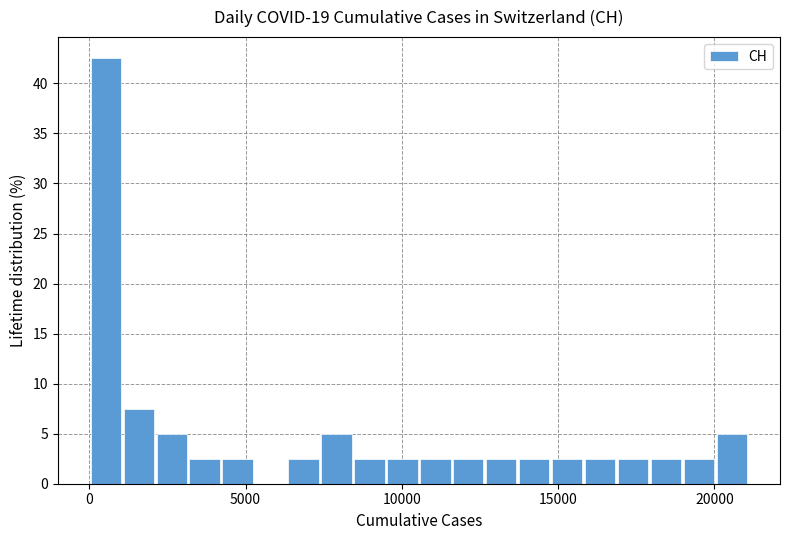

Around what value on the x-axis is the tallest bar? Give the approximate position of its centre, as read against the axis.

500